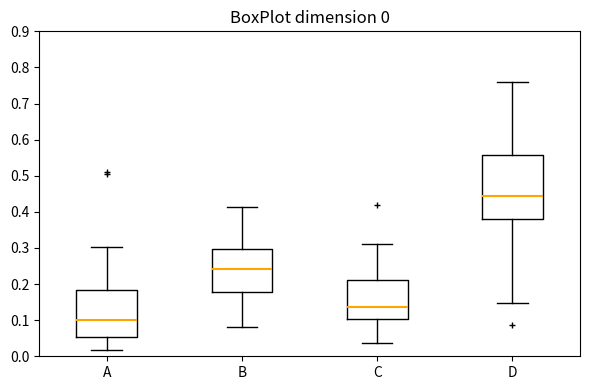

Which box has the lowest median line?

A